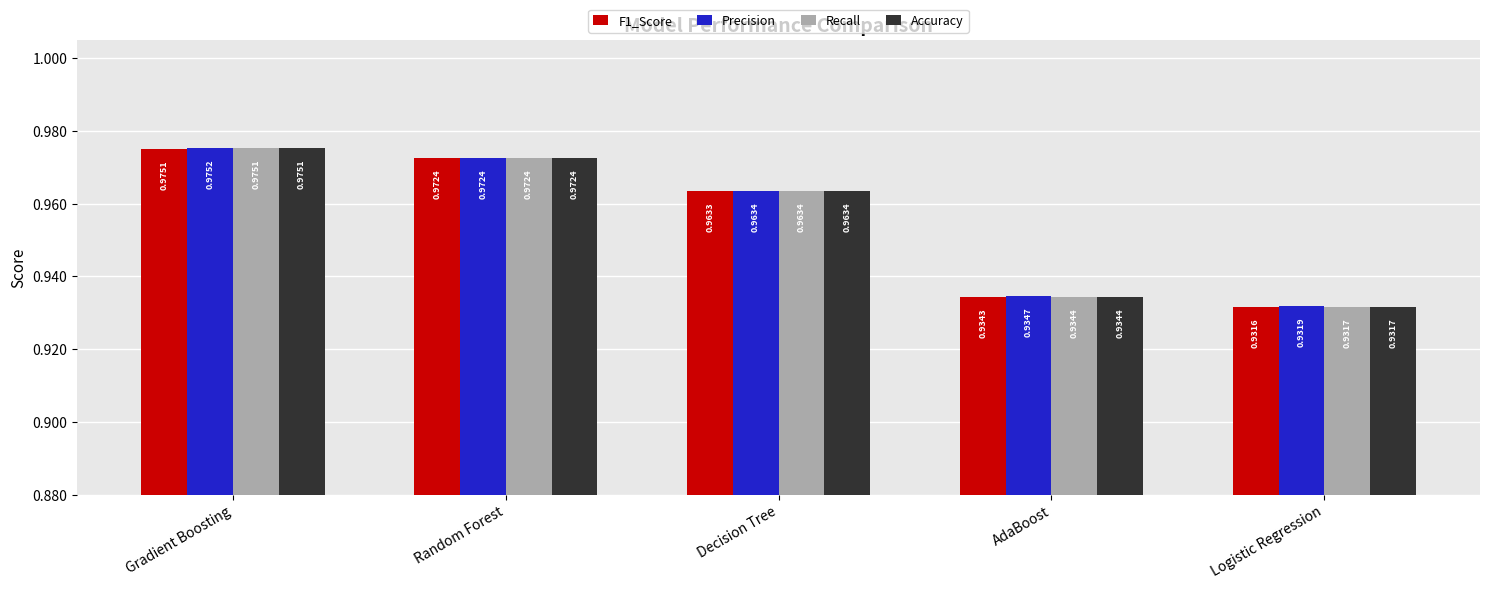

Between AdaBoost and Logistic Regression, which series saw the biggest shift?

Precision